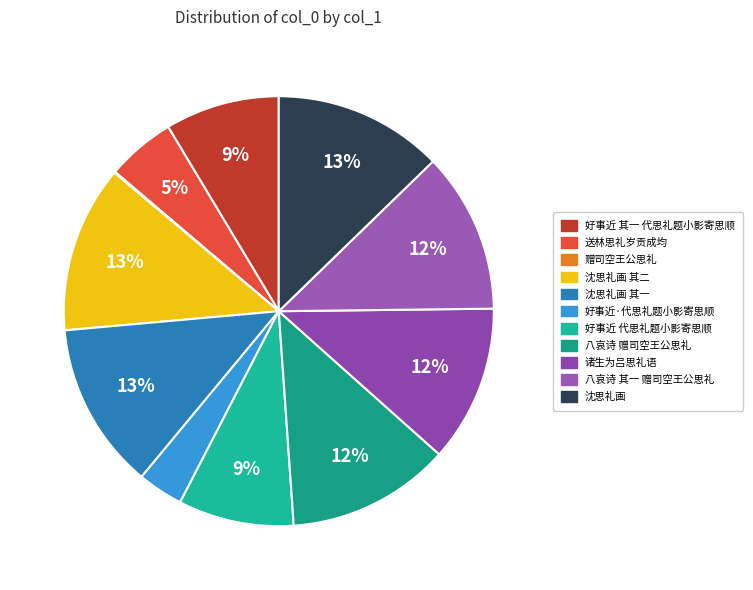

Rank the categories by value from lowest to highest.

赠司空王公思礼, 好事近·代思礼题小影寄思顺, 送林思礼岁贡成均, 好事近 其一 代思礼题小影寄思顺, 好事近 代思礼题小影寄思顺, 诸生为吕思礼语, 八哀诗 其一 赠司空王公思礼, 八哀诗 赠司空王公思礼, 沈思礼画 其一, 沈思礼画 其二, 沈思礼画